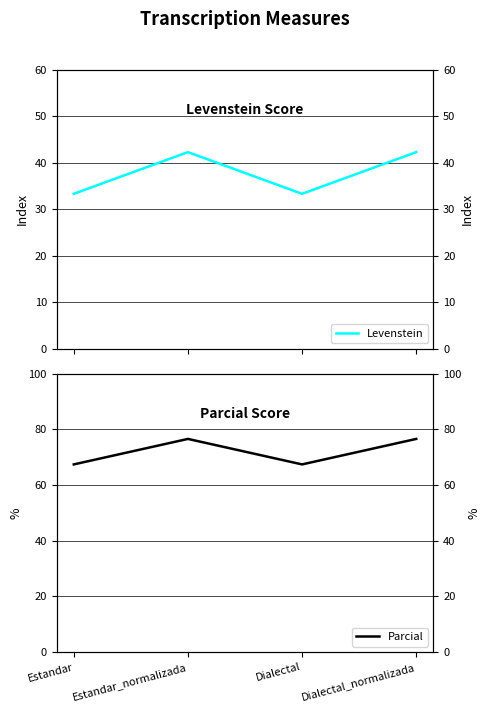

What is the label of the 2nd point from the left?

Estandar_normalizada